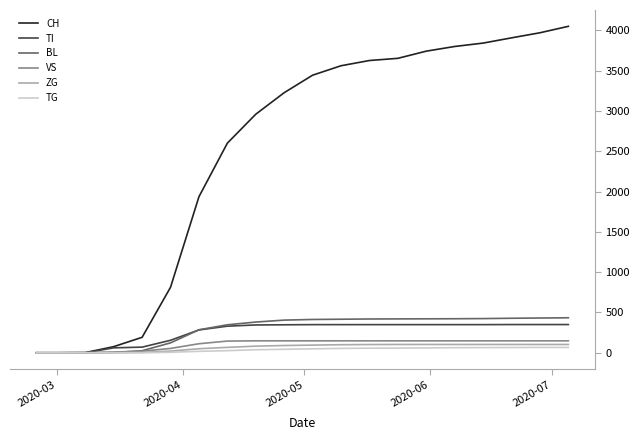

Which series has the widest spread of values?

CH